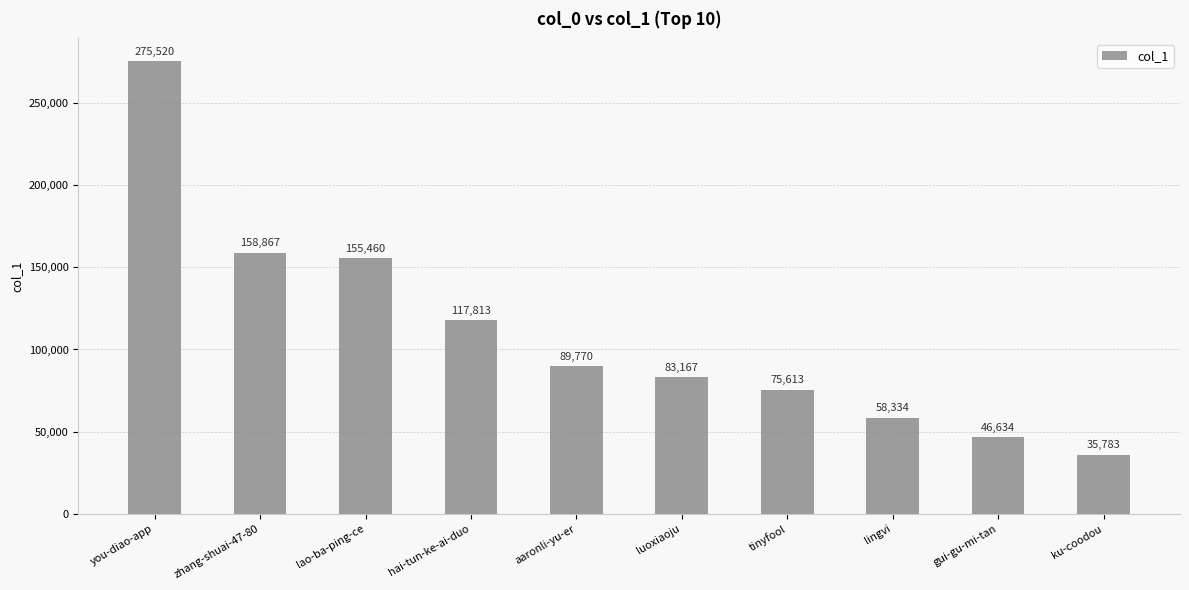

Does the chart contain any negative values?

No